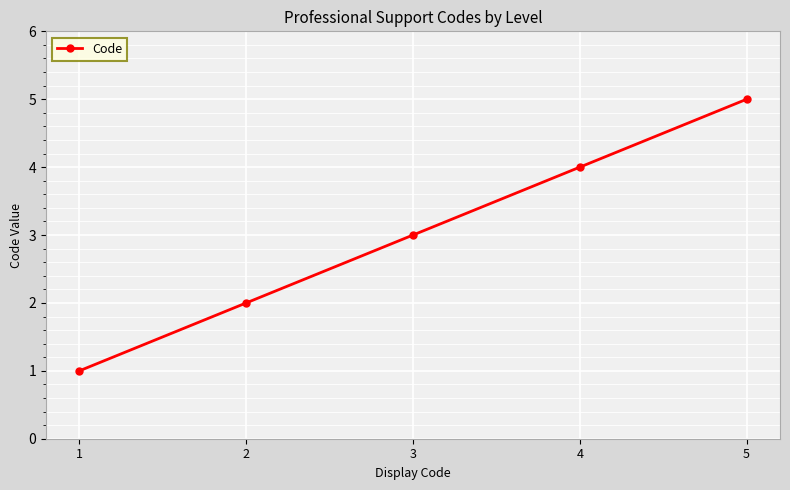

Rank the categories by value from highest to lowest.

5, 4, 3, 2, 1